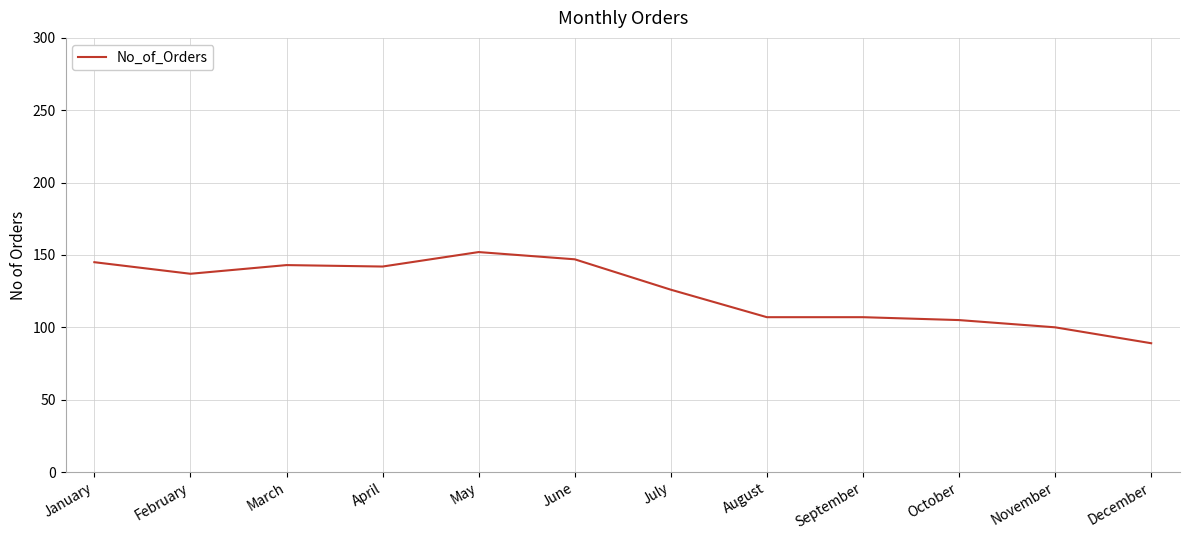

Between July and November, which is larger?

July